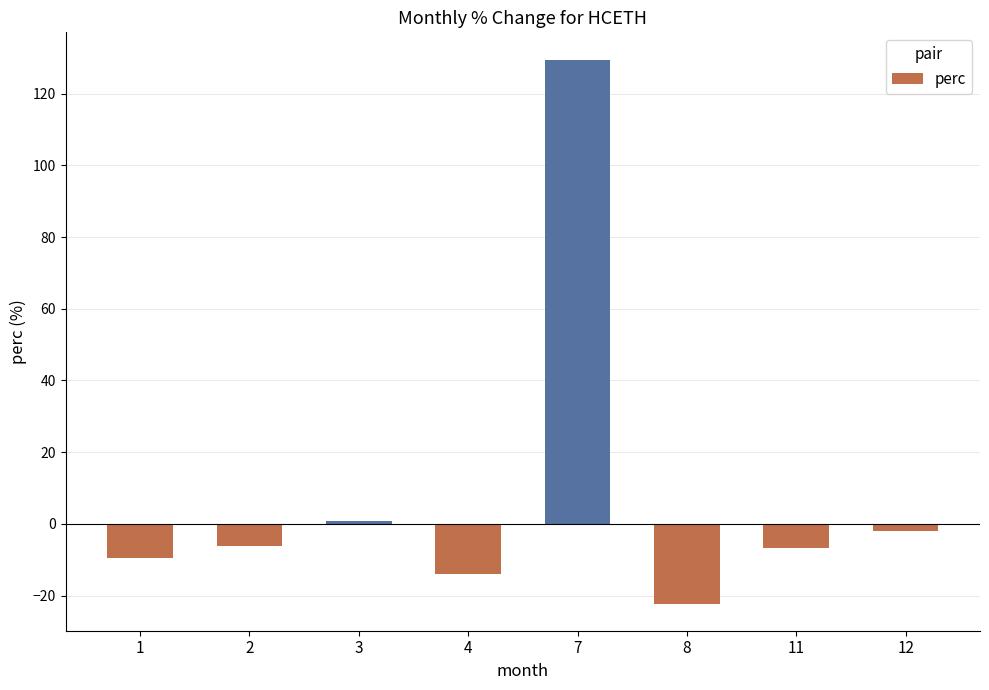

What is the value of the 4th bar from the left?

-14.1